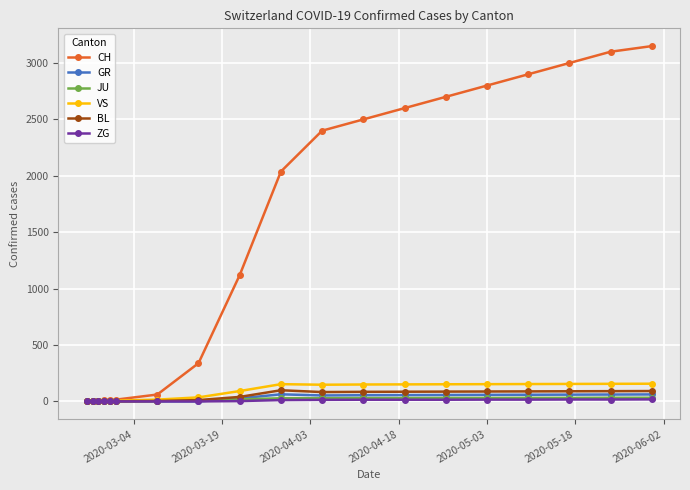

What are all the series names shown in the legend?

CH, GR, JU, VS, BL, ZG